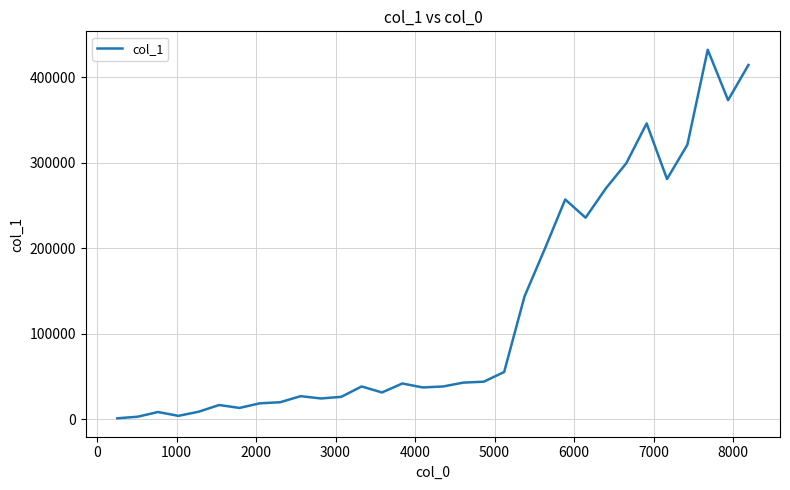

What is the difference between the maximum and minimum values?

431339